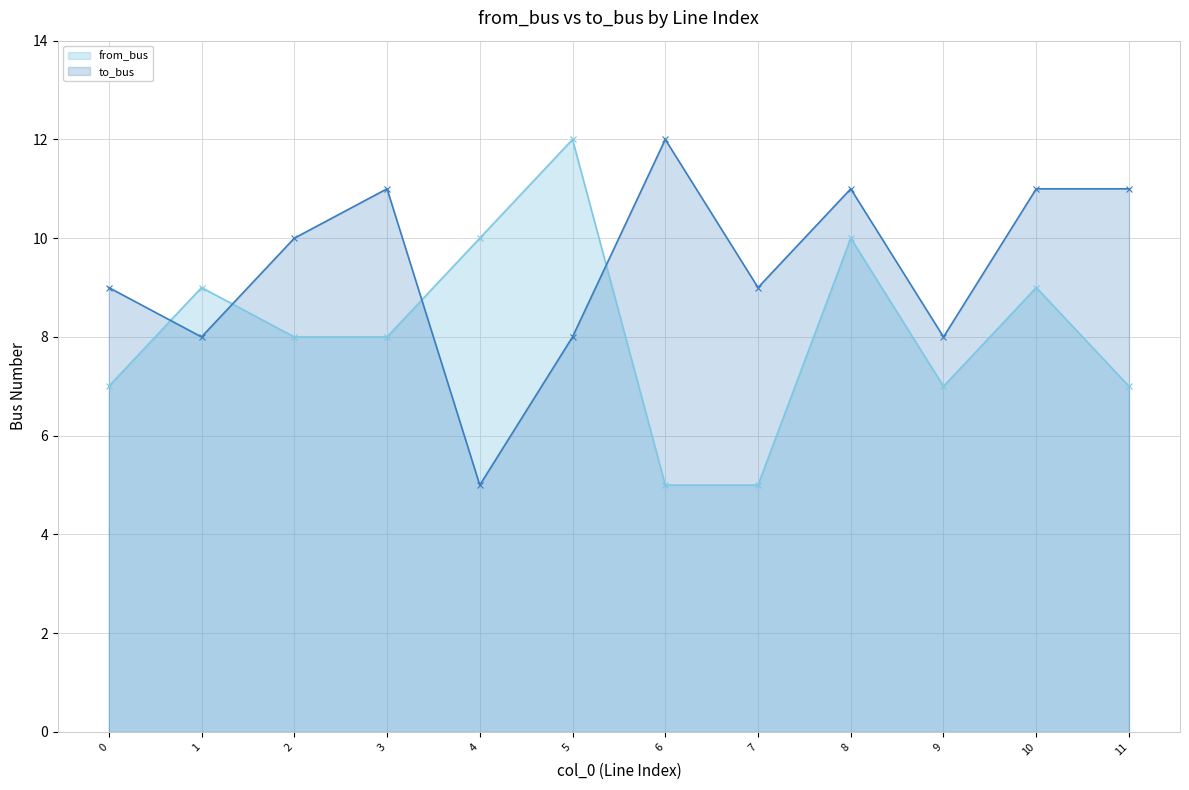

Between which two adjacent categories do to_bus and from_bus first intersect?

0 and 1